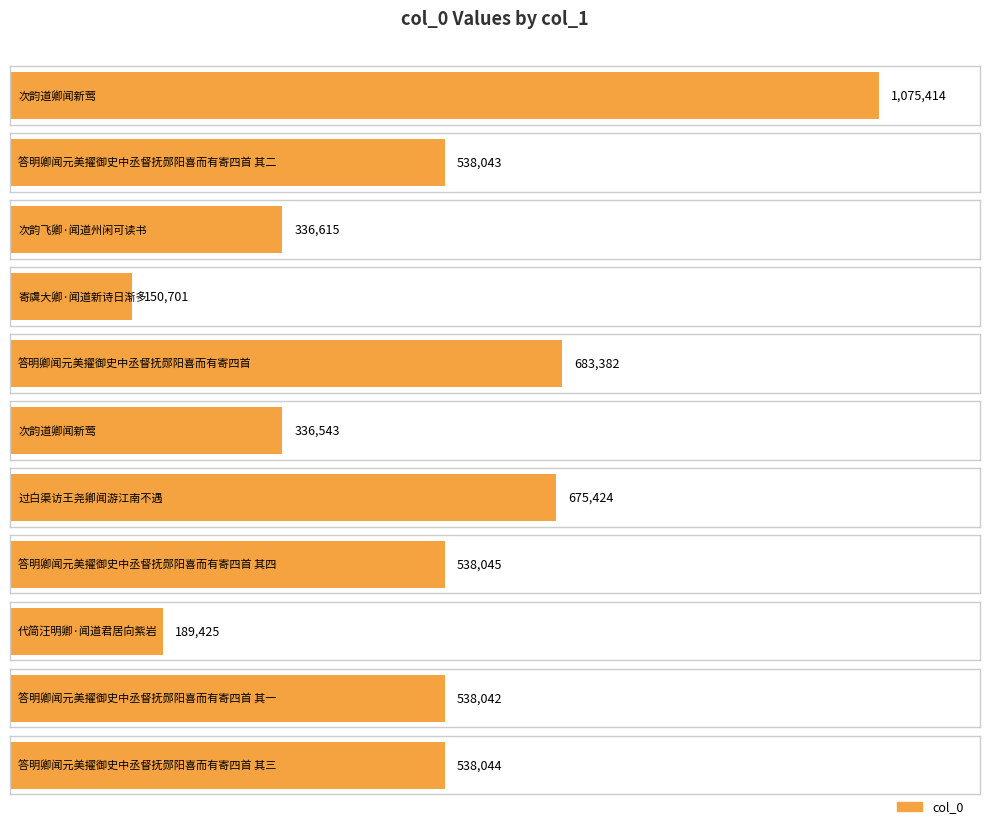

Which has a higher value, 答明卿闻元美擢御史中丞督抚郧阳喜而有寄四首 其一 or 寄虞大卿·闻道新诗日渐多?

答明卿闻元美擢御史中丞督抚郧阳喜而有寄四首 其一